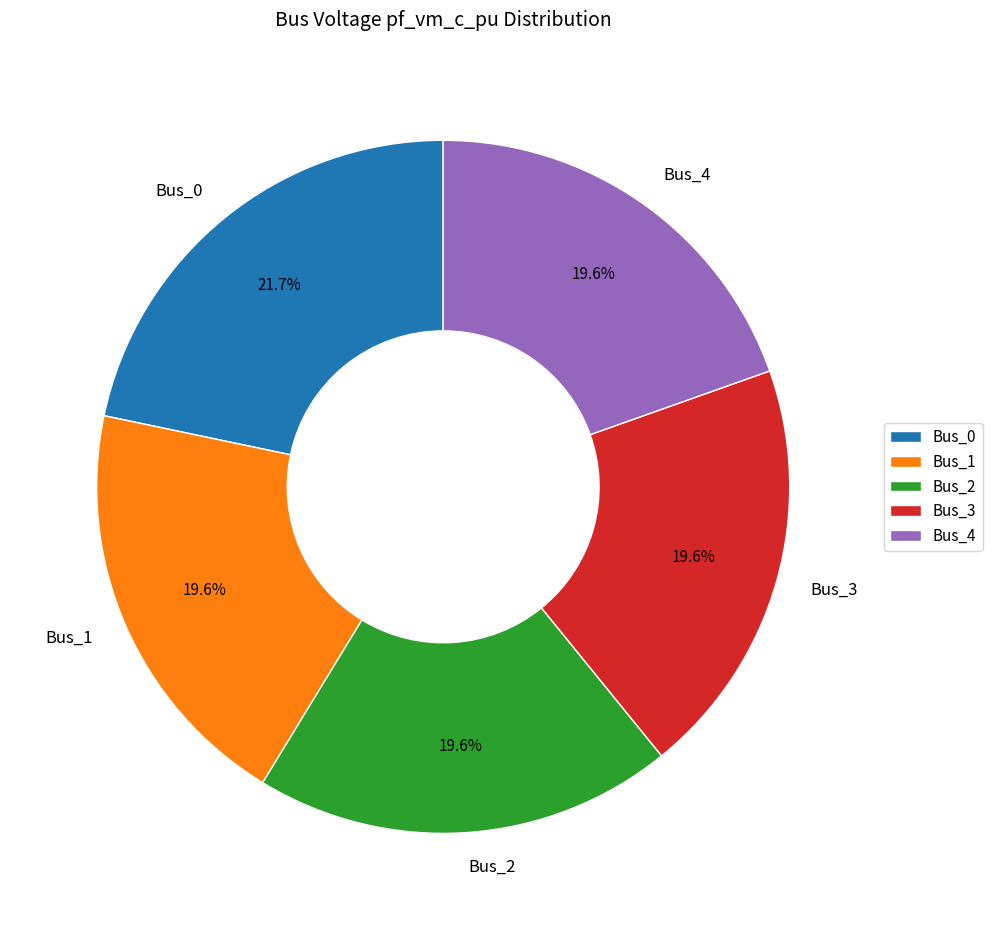

Which slice is the largest?

Bus_0